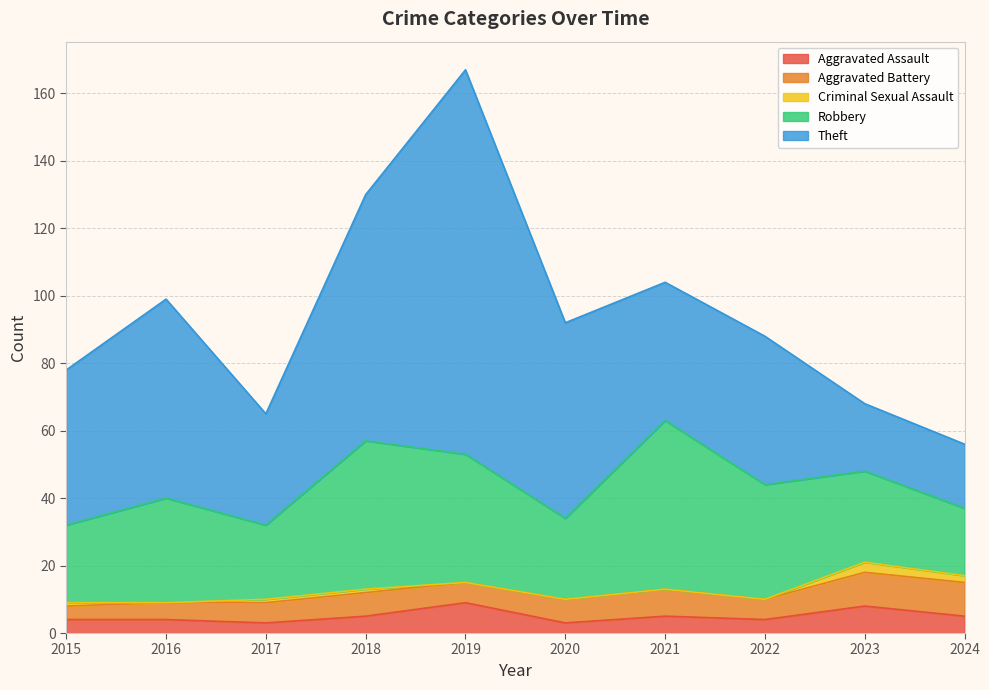

True or false: Criminal Sexual Assault and Robbery cross at least once.

False